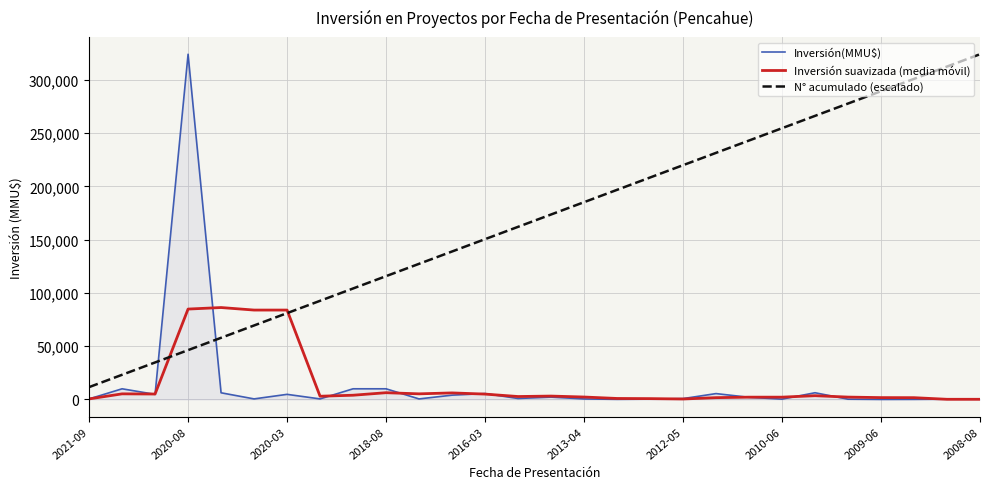

True or false: Inversión(MMU$) and N° acumulado (escalado) intersect in this chart.

True